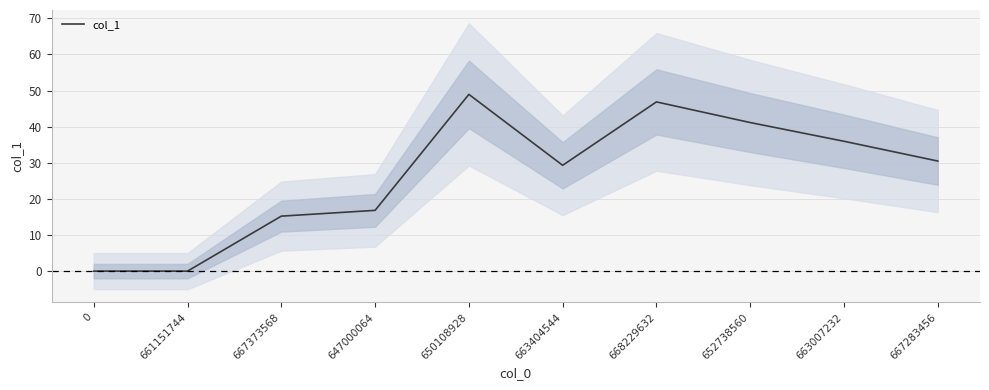

What is the value of the 6th point from the left?

29.3